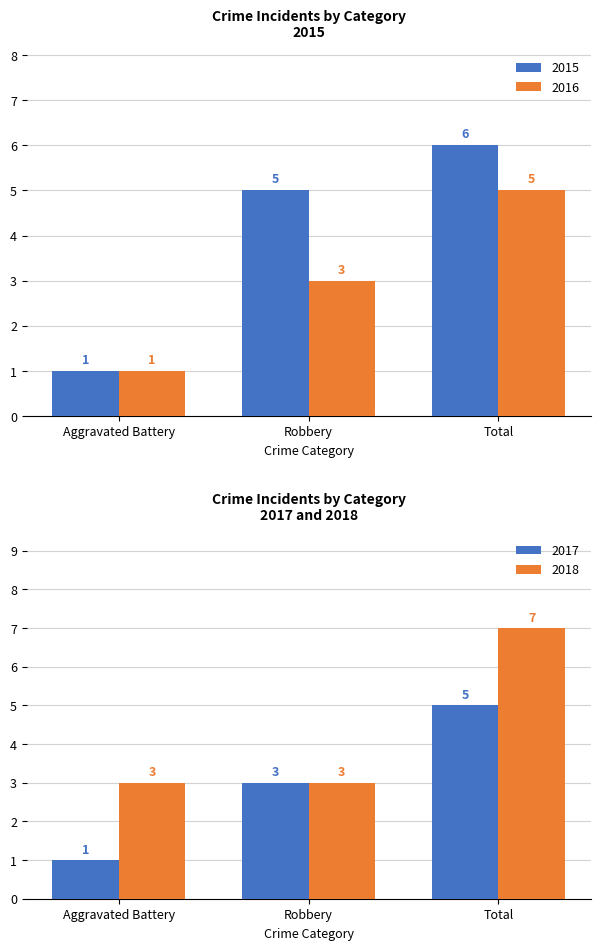

What is the maximum value for 2015?

6